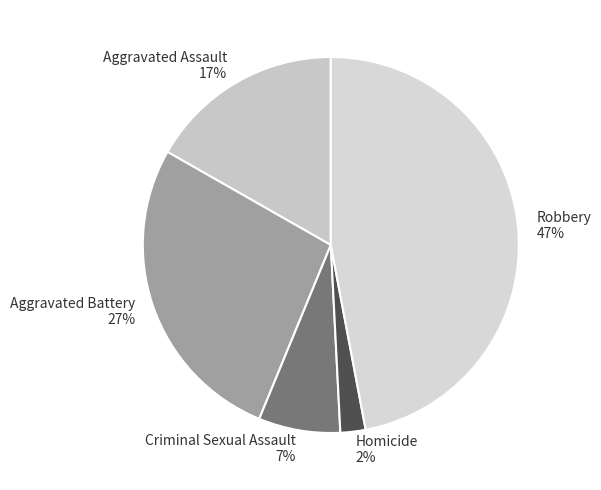

To the nearest percent, what is the difference between the Aggravated Assault and Aggravated Battery slice percentages?

10%